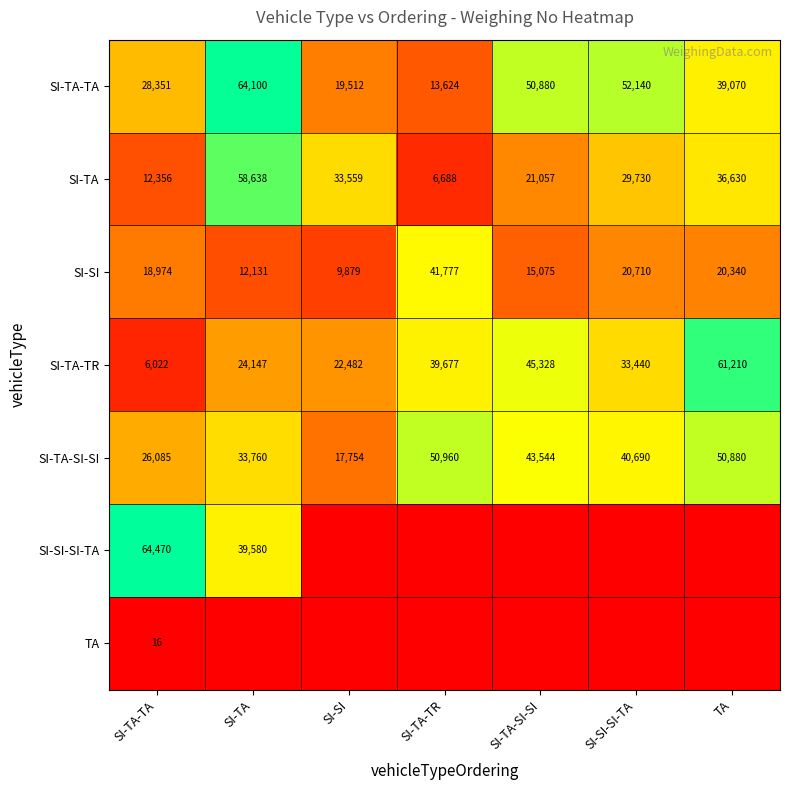

Where does the SI-TA series first go above 29730?

SI-TA